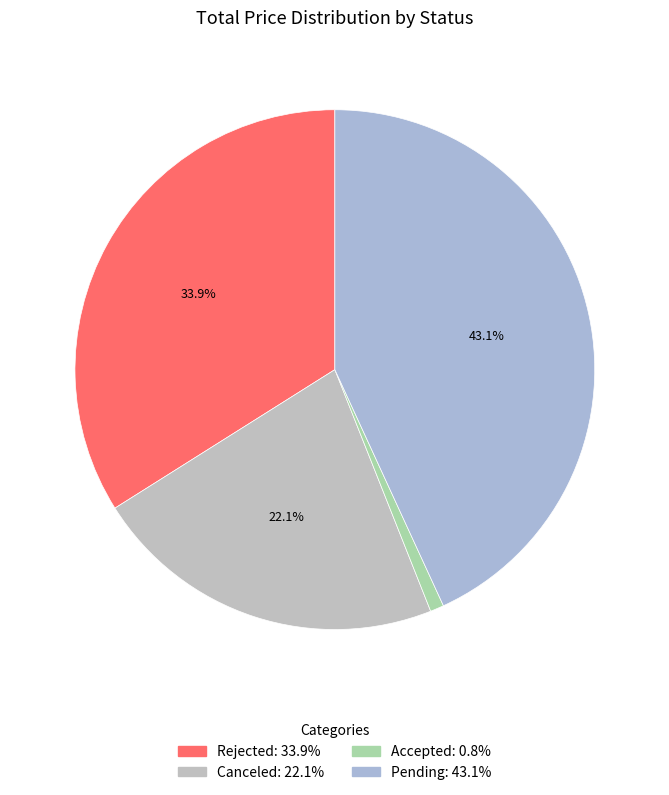

To the nearest percent, what is the difference between the largest and smallest slice percentages?

42%